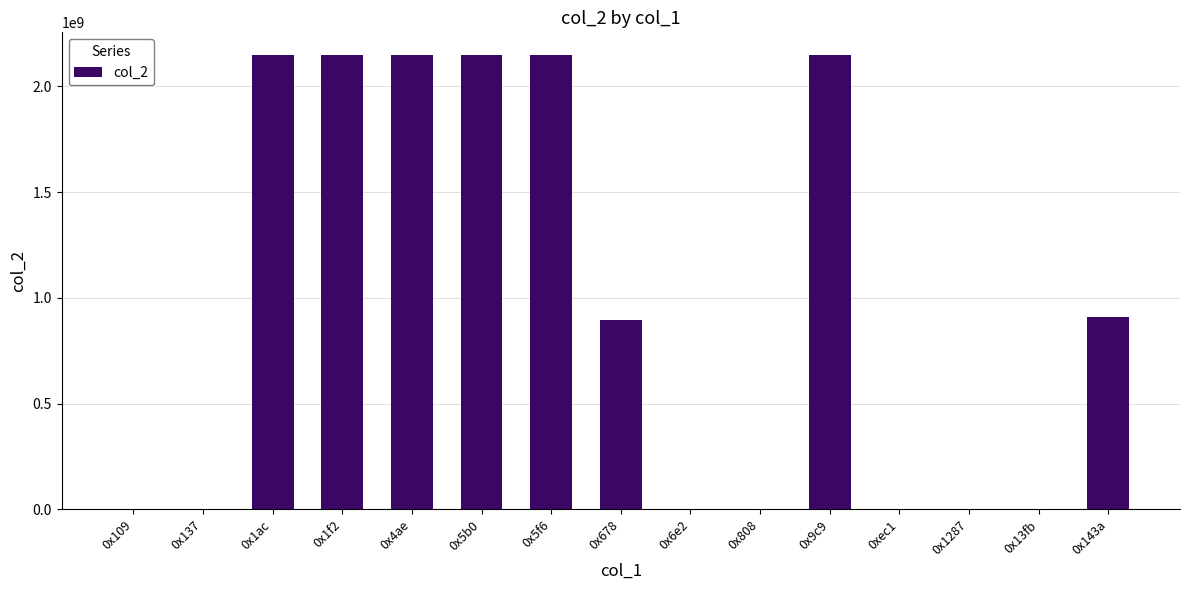

What is the sum of all values?

14697438857